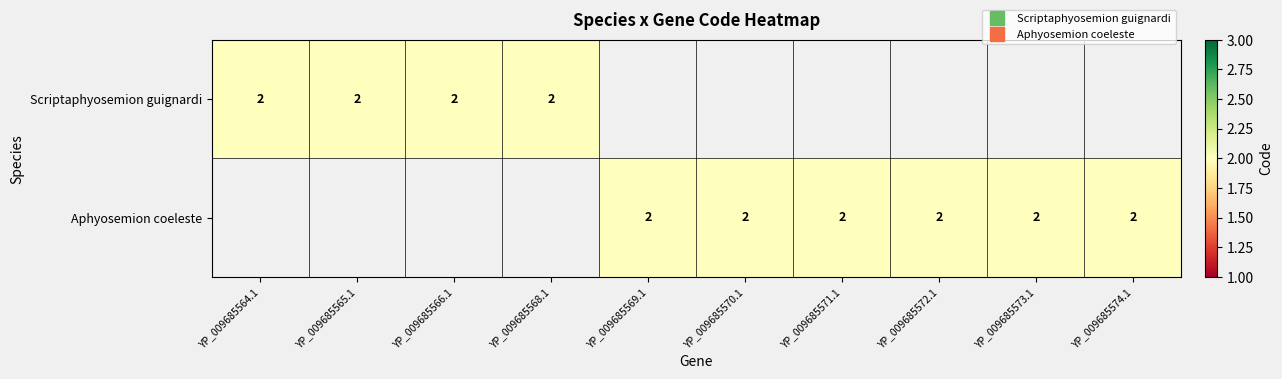

At how many categories does at least one series exceed 0?

10